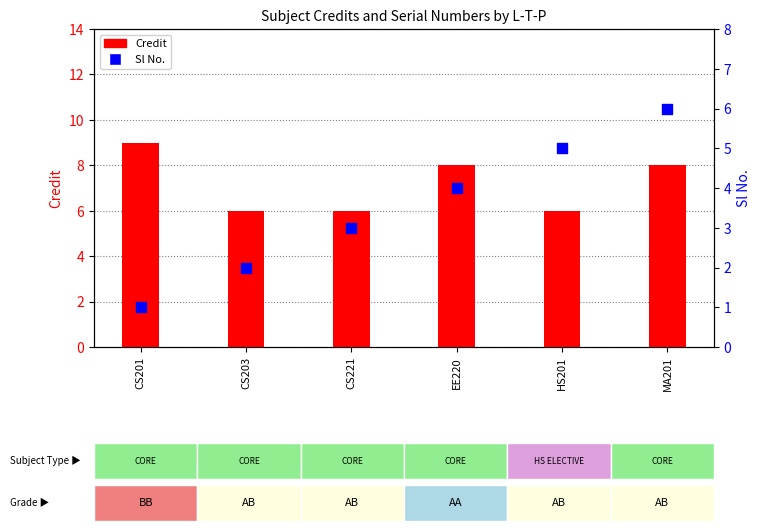

Is the value of Credit at EE220 greater than the value of Sl No. at CS201?

Yes